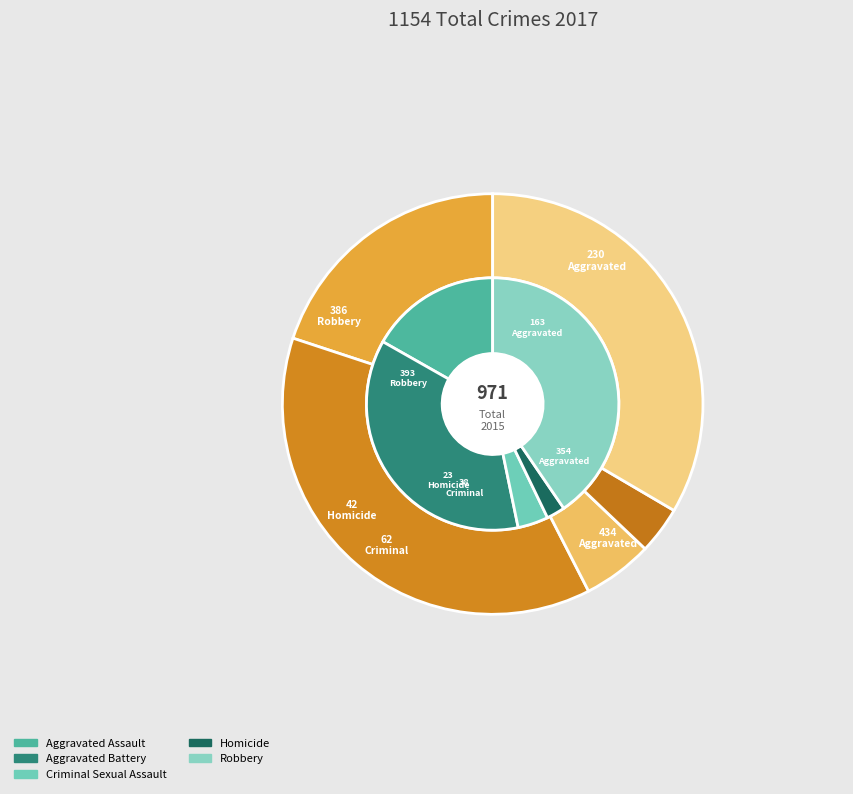

What is the difference between the highest and lowest values at 2?

24